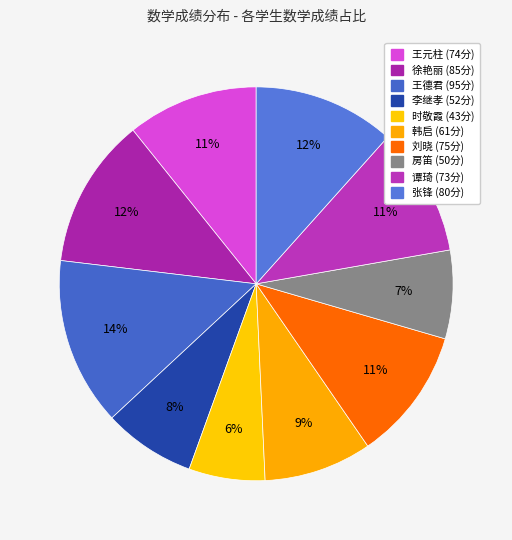

Between 时敬霞 and 王德君, which is larger?

王德君